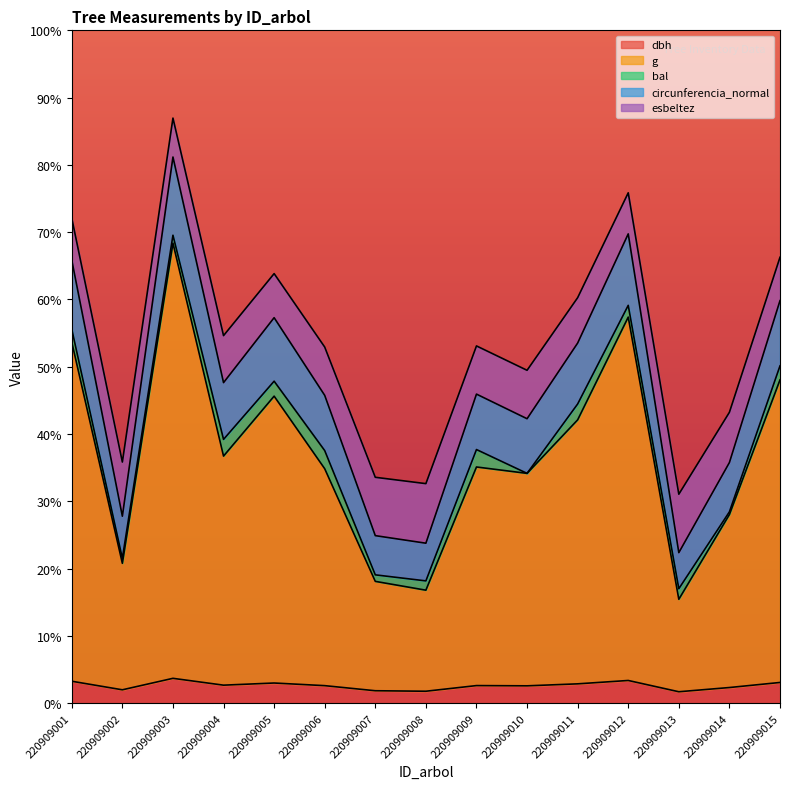

Does the chart display data point markers on the line(s)?

No